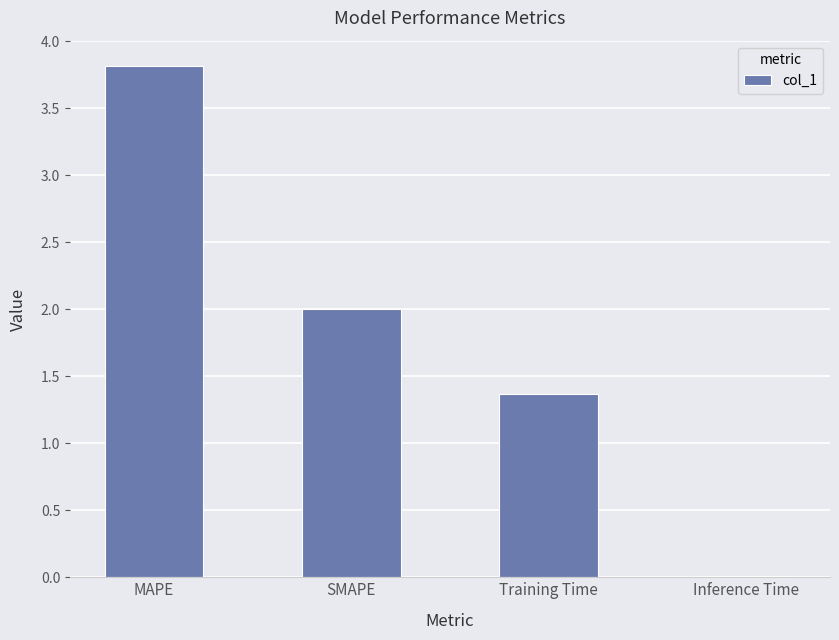

Is it true that the value at Training Time is 1.4?

True